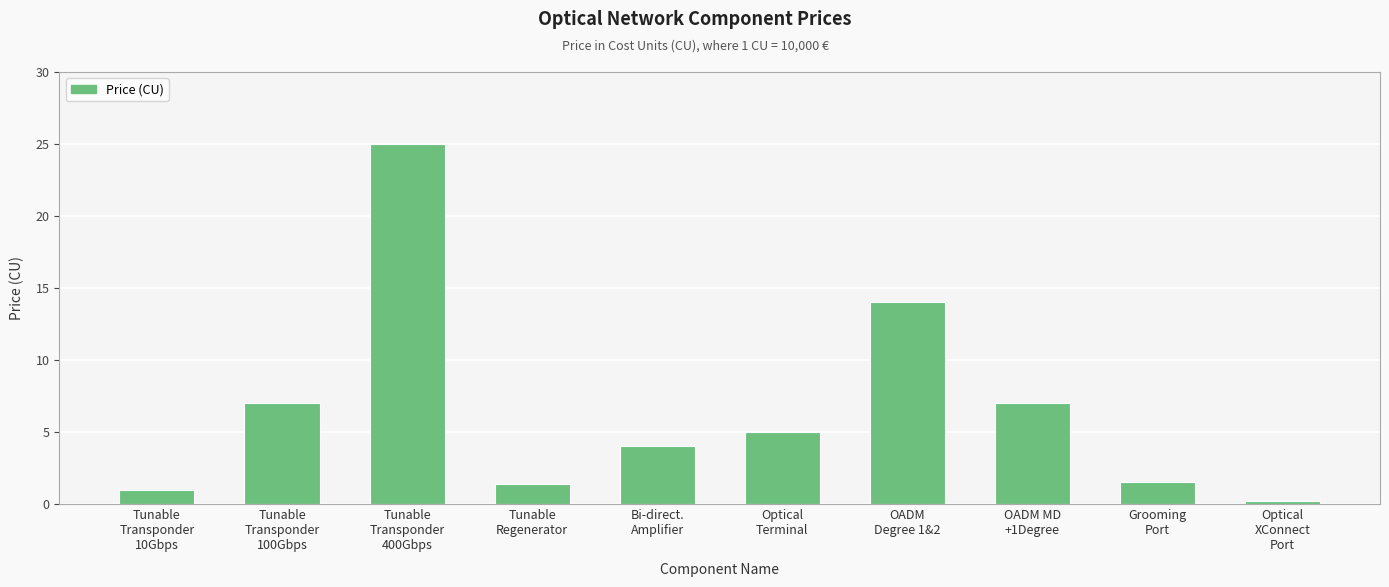

What is the average value?

6.6